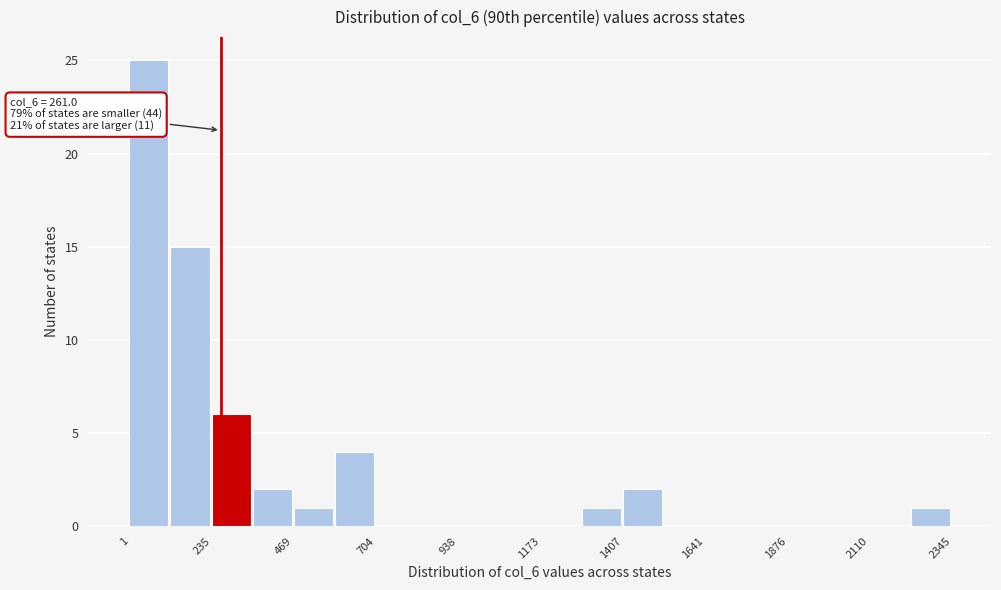

Read against the x-axis, roughly where is the centre of the tallest bar?

50